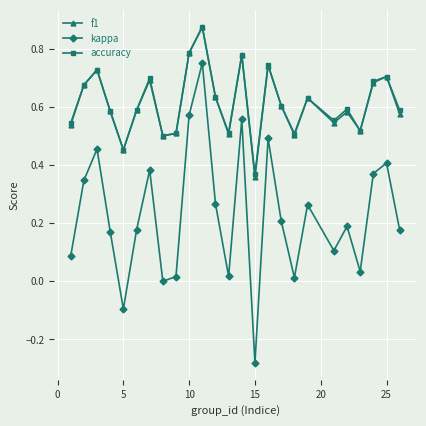

Which series has the widest spread of values?

kappa